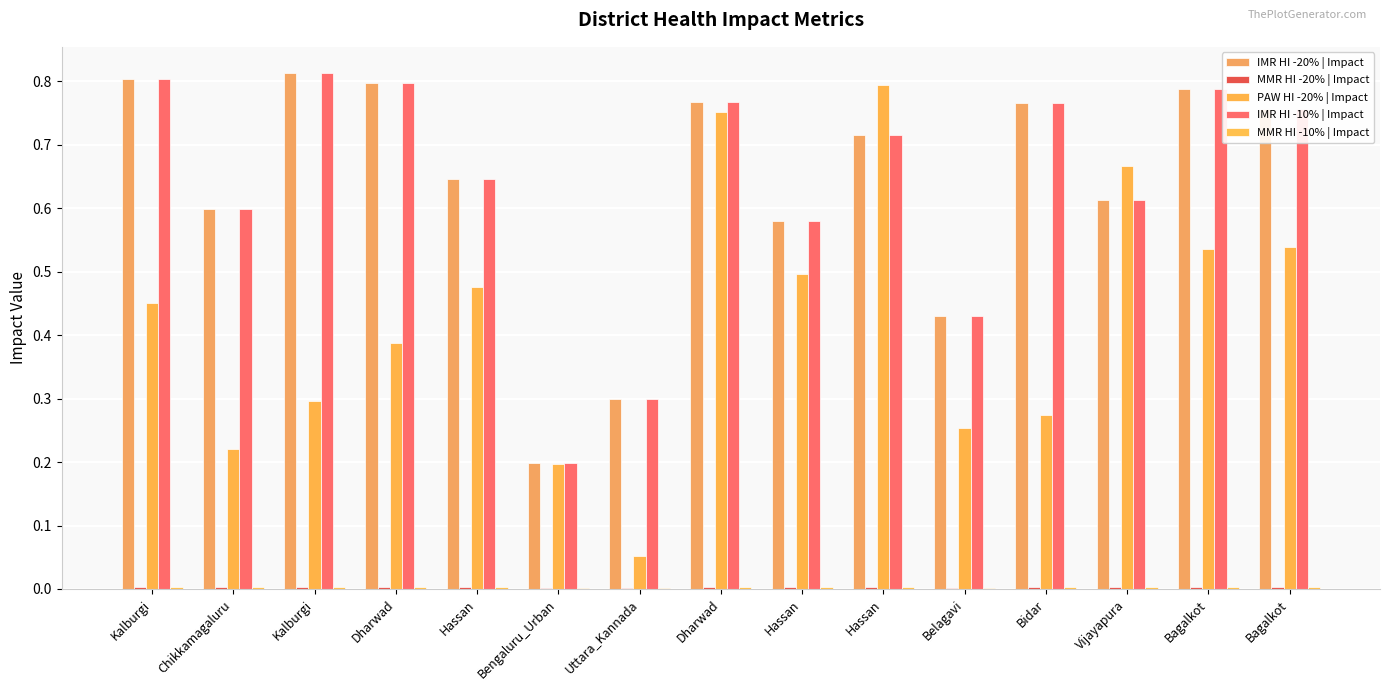

Reading left to right, what are all the values shown in this chart?

IMR HI -20% | Impact: 0.8	0.6	0.8	0.8	0.6	0.2	0.3	0.8	0.6	0.7	0.4	0.8	0.6	0.8	0.8
MMR HI -20% | Impact: 0.0	0.0	0.0	0.0	0.0	0.0	0.0	0.0	0.0	0.0	0.0	0.0	0.0	0.0	0.0
PAW HI -20% | Impact: 0.5	0.2	0.3	0.4	0.5	0.2	0.1	0.8	0.5	0.8	0.3	0.3	0.7	0.5	0.5
IMR HI -10% | Impact: 0.8	0.6	0.8	0.8	0.6	0.2	0.3	0.8	0.6	0.7	0.4	0.8	0.6	0.8	0.8
MMR HI -10% | Impact: 0.0	0.0	0.0	0.0	0.0	0.0	0.0	0.0	0.0	0.0	0.0	0.0	0.0	0.0	0.0